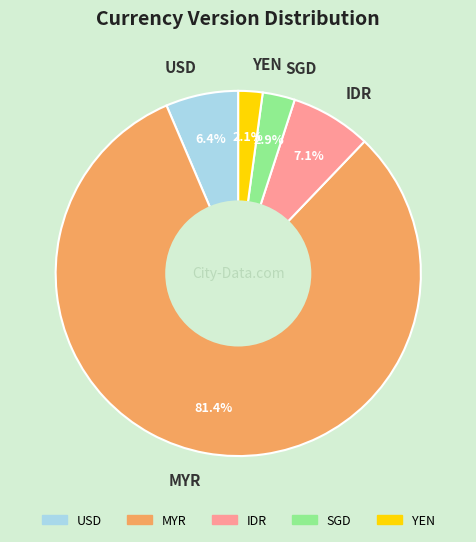

Is MYR the majority of the pie?

Yes